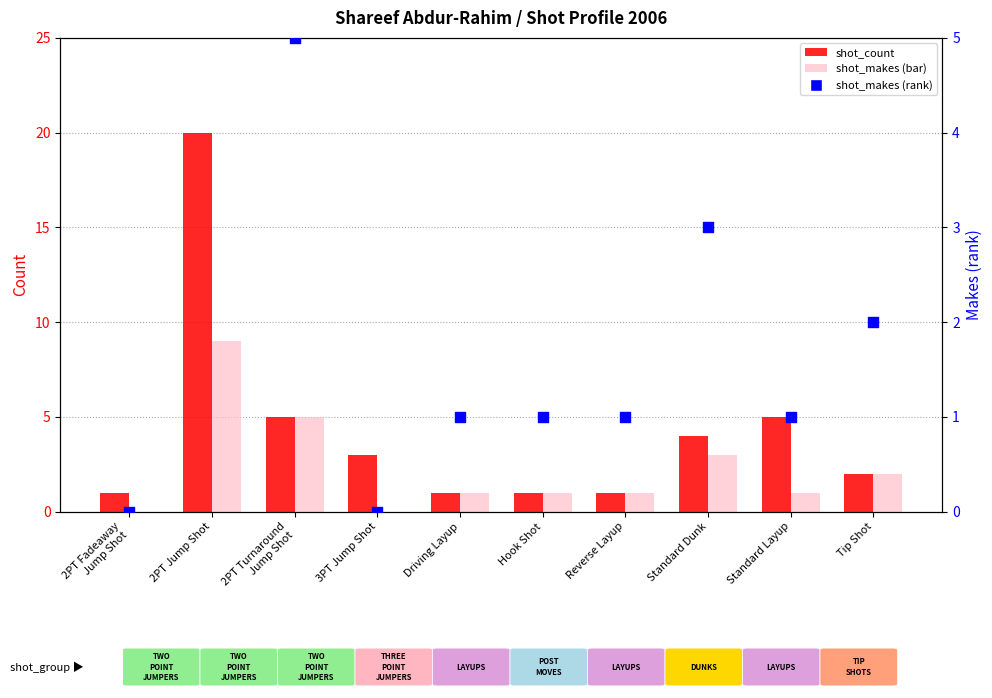

What is the total value across all series at Standard Dunk?

10